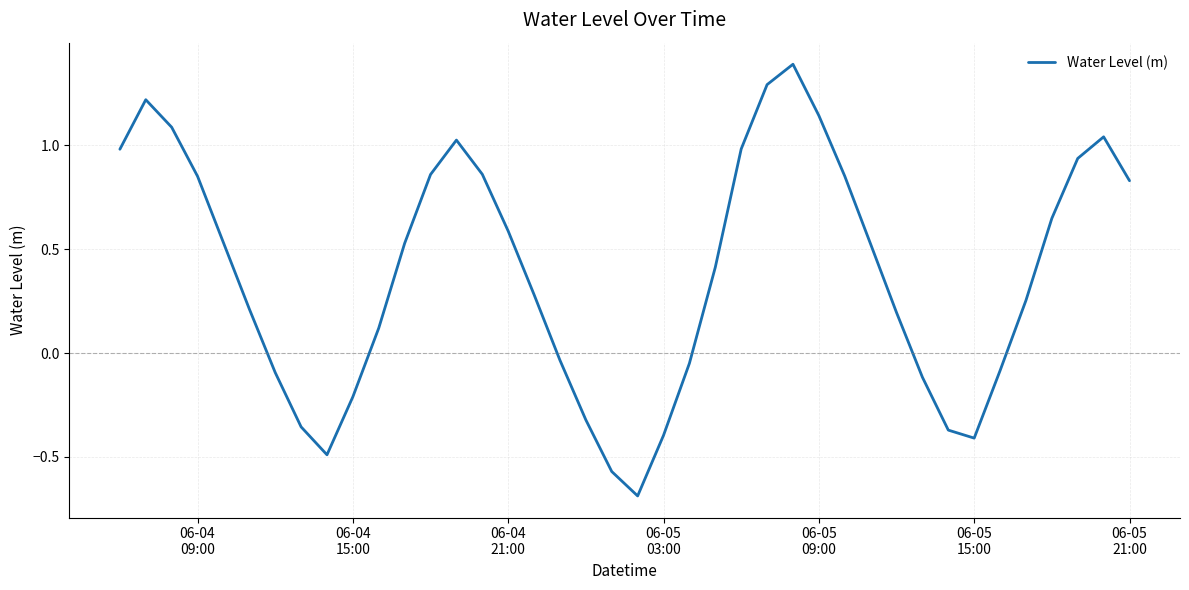

How many interior local valleys (lower than both neighbors) does the data have?

3